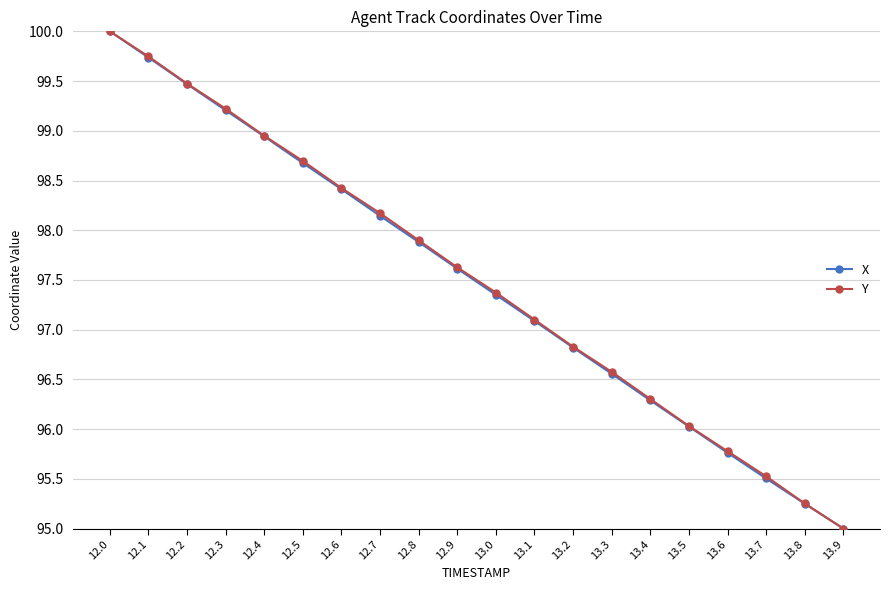

What position from the right is 13.9?

1